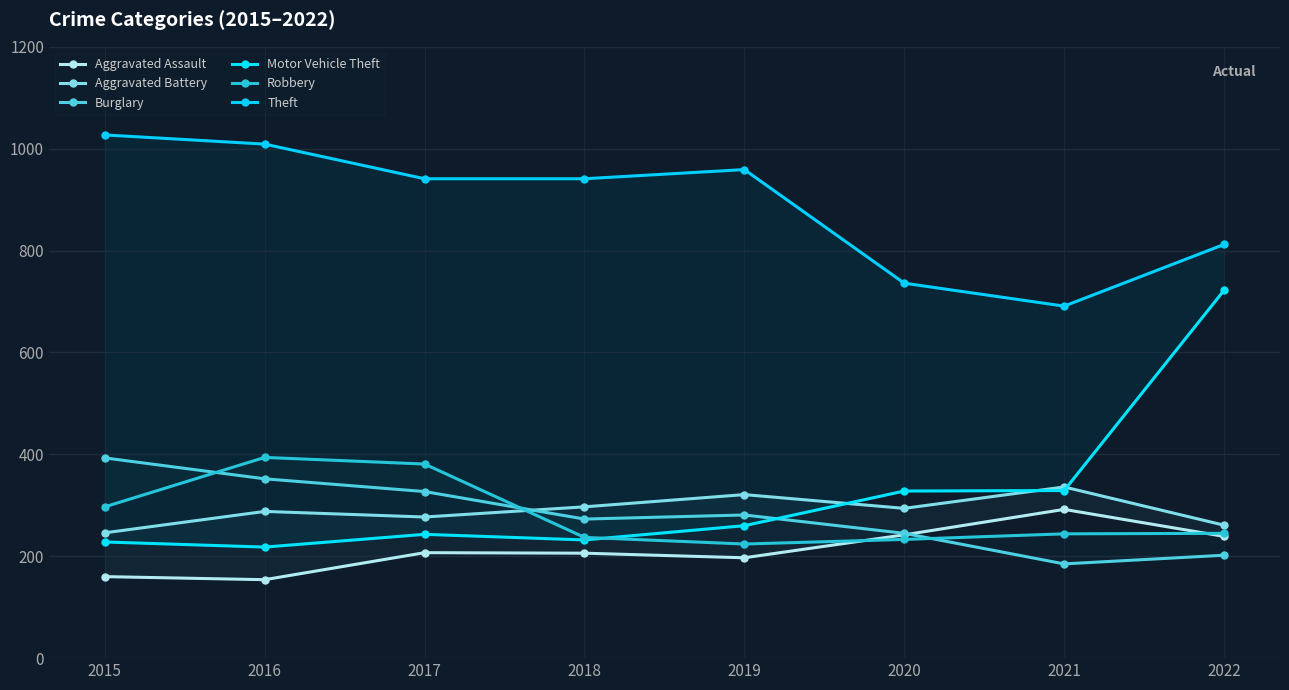

What is the total value across all series at 2018?

2186